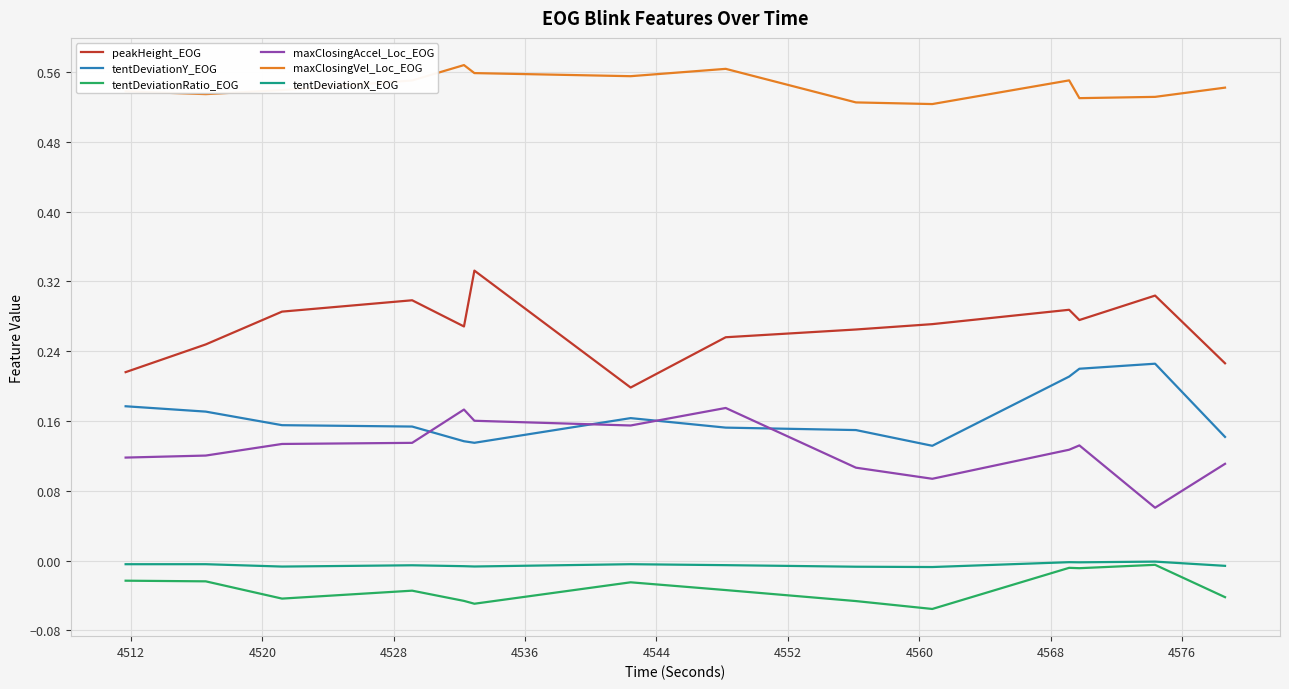

Which series has the largest total across all categories?

maxClosingVel_Loc_EOG